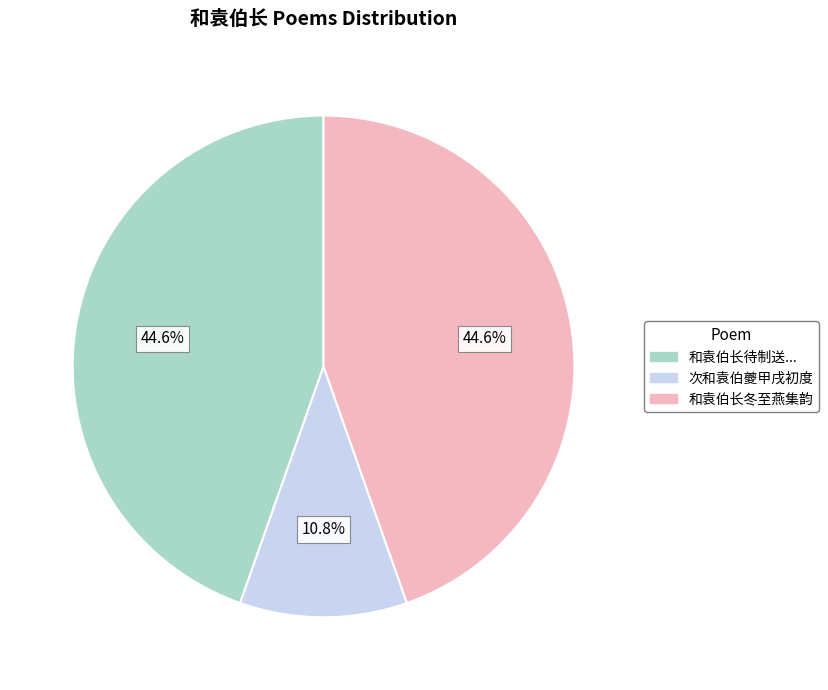

What percentage is the 次和袁伯夔甲戌初度 slice, to the nearest percent?

11%